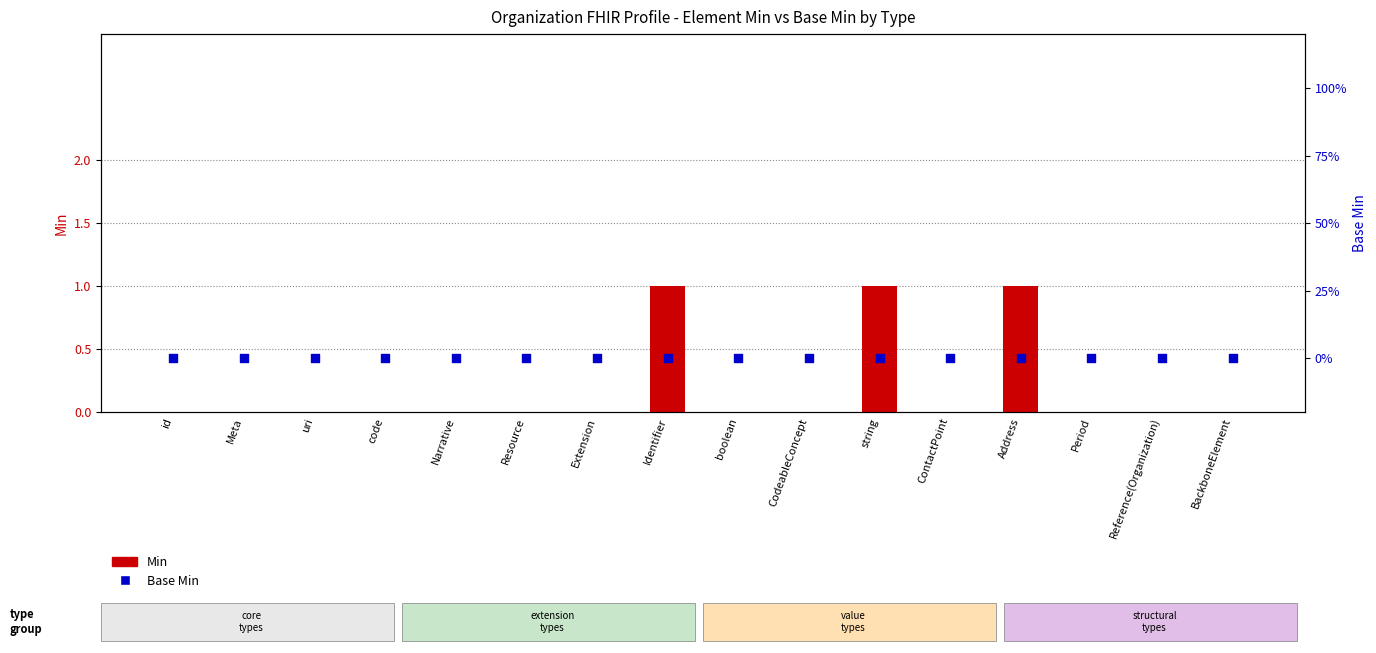

Which series reaches the minimum Y coordinate?

Min